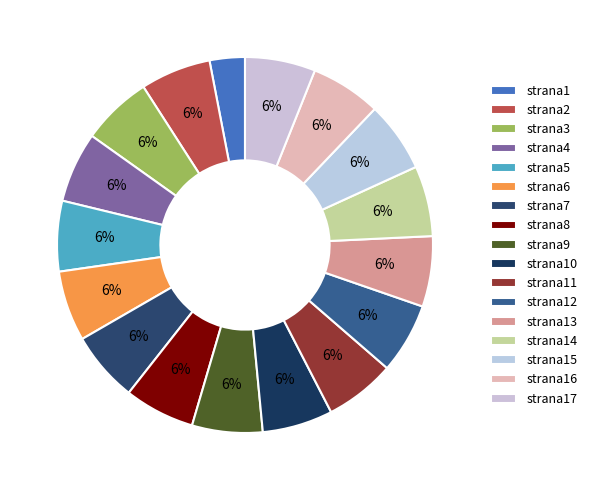

Approximately how many times larger is the value at strana16 compared to strana8?

1.0